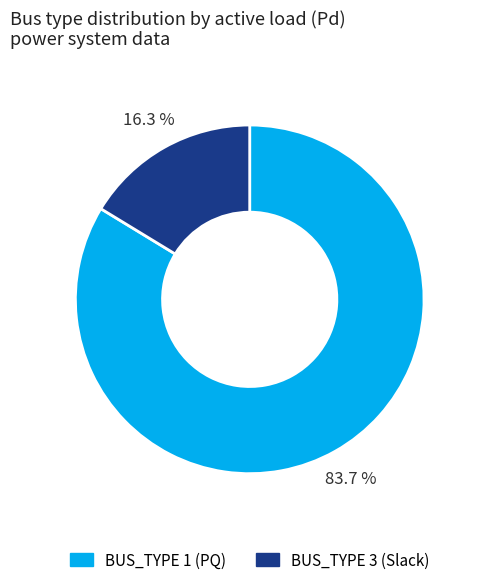

How many slices are in this pie chart?

2